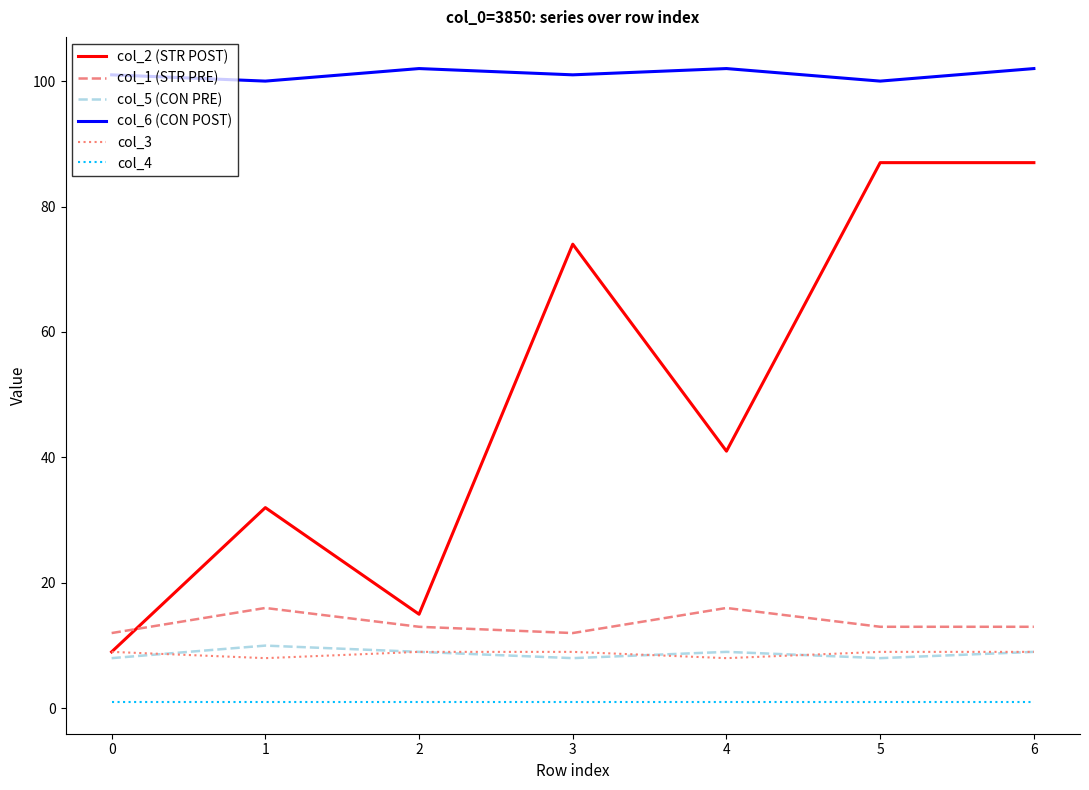

What is the difference between the highest and lowest values at 5?

99